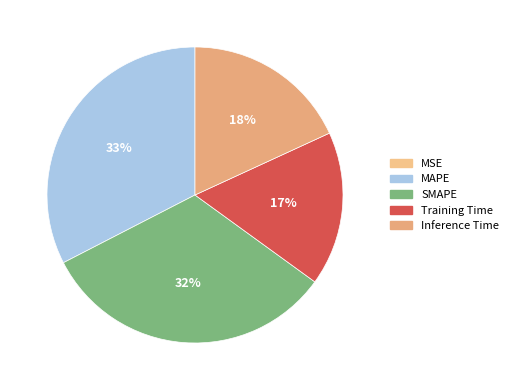

How many slices are in this pie chart?

5